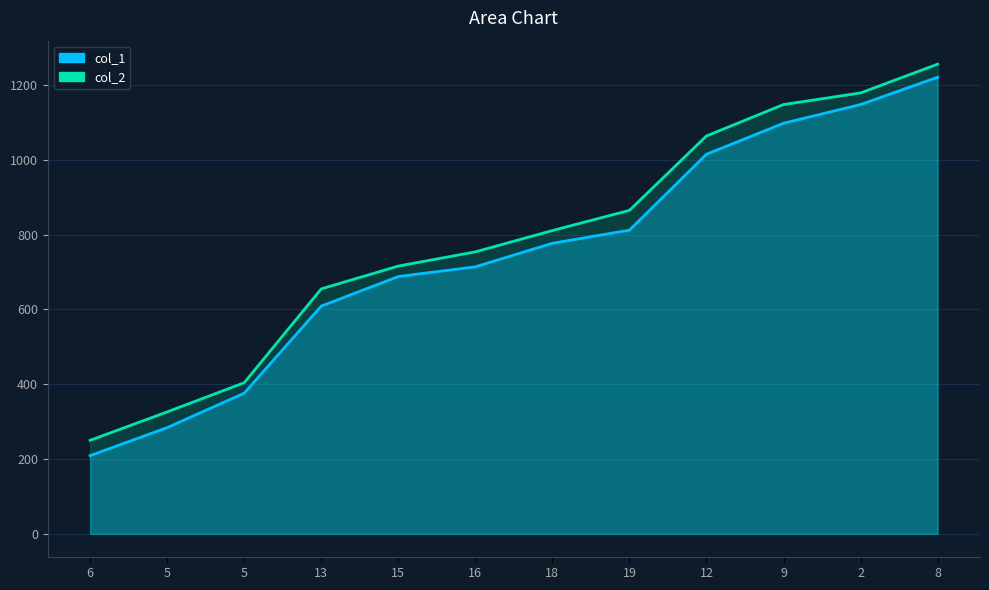

Is it true that col_2 equals 326 at 5?

True